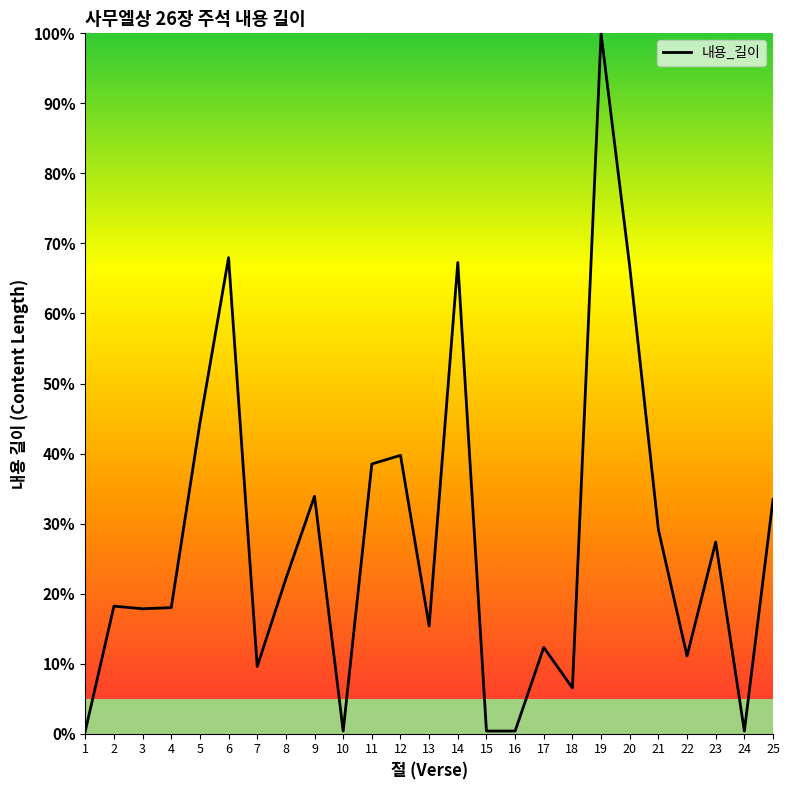

The chart shows a value of 115.6 at 20. True or false?

False